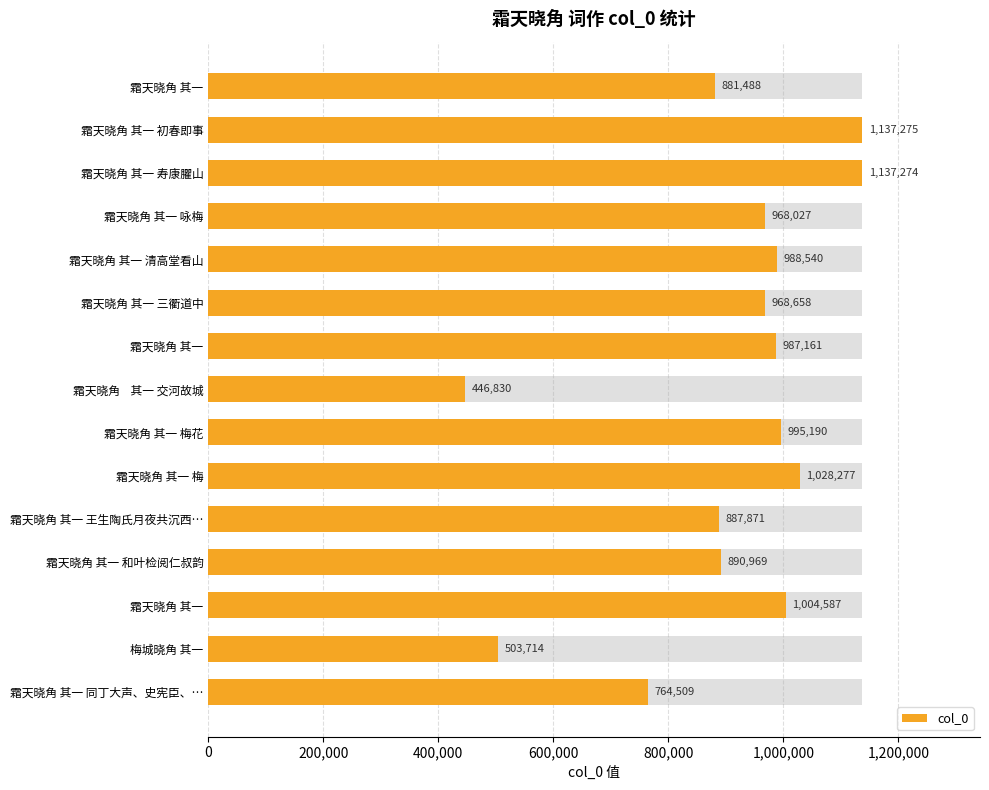

What is the greatest value displayed?

1137275